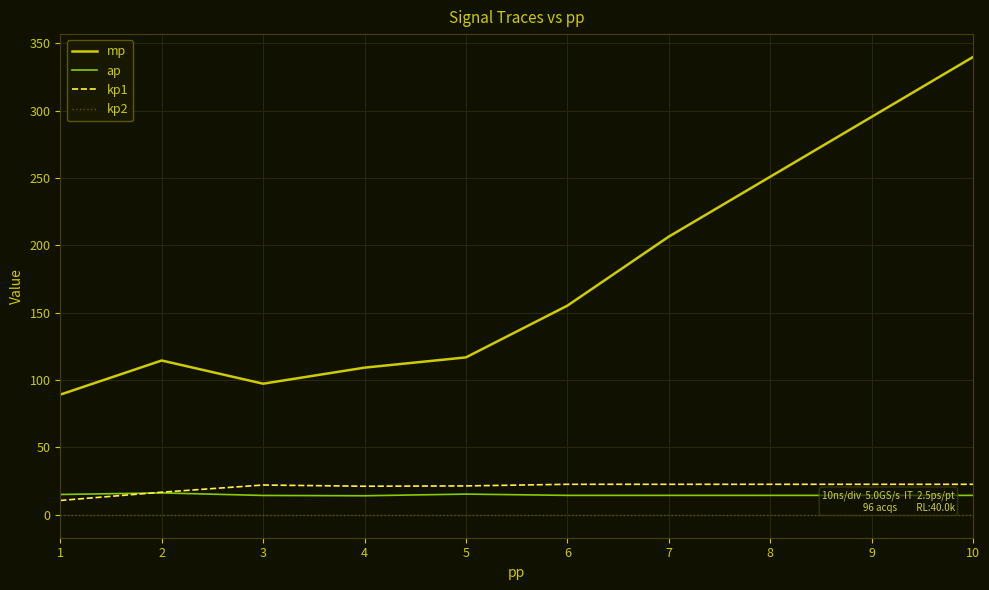

Rank the series by their maximum value, from lowest to highest.

kp2, ap, kp1, mp